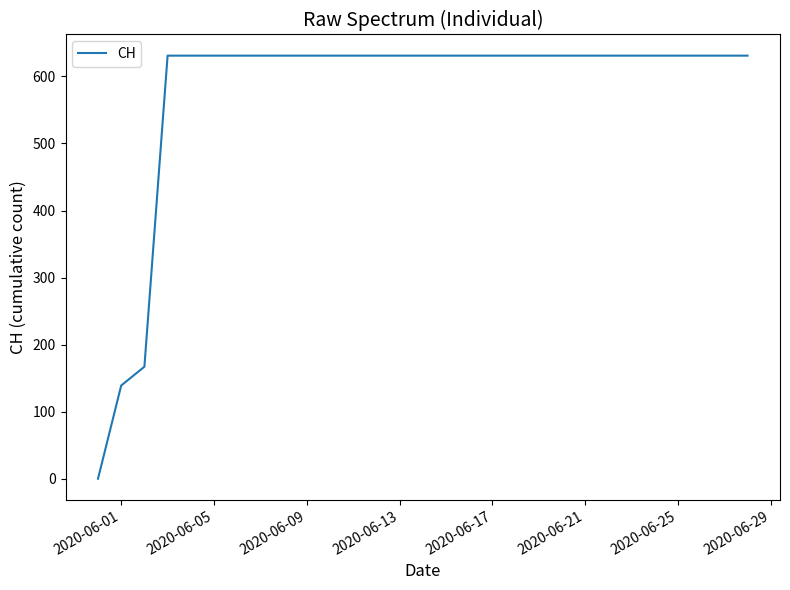

What is the difference between the maximum and minimum values?

631